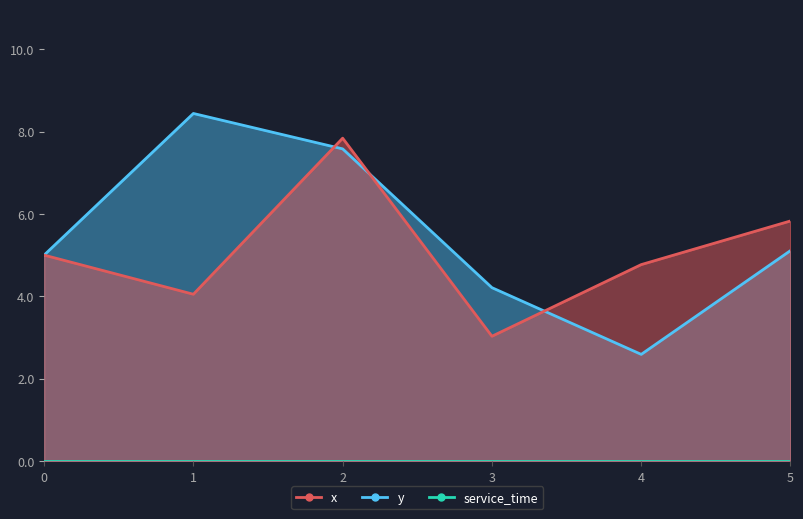

What is the difference between the x values at 5 and 1?

1.8